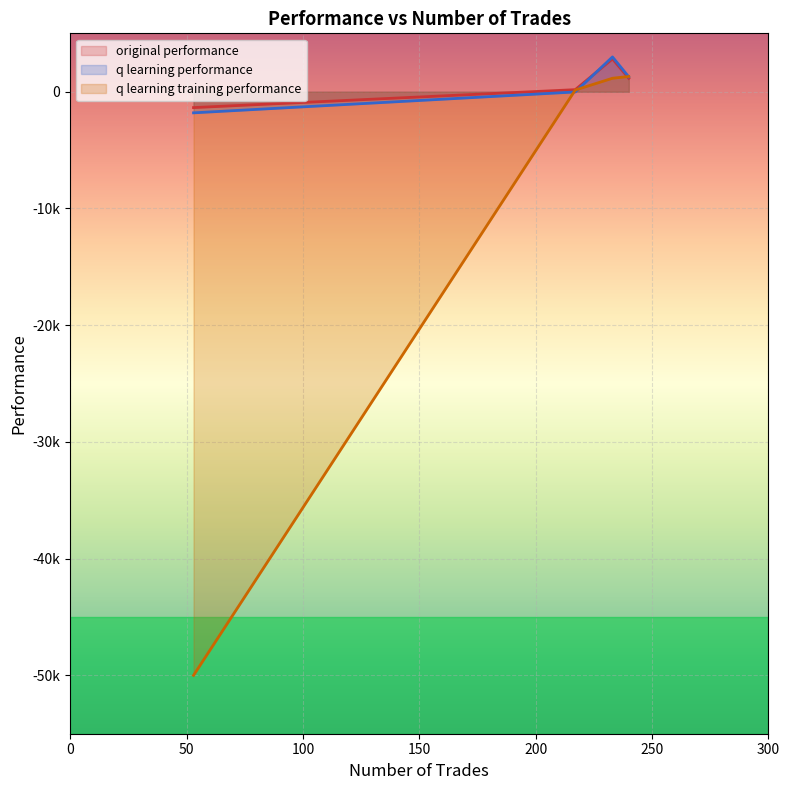

Rank the series by their maximum value, from highest to lowest.

q learning performance, original performance, q learning training performance